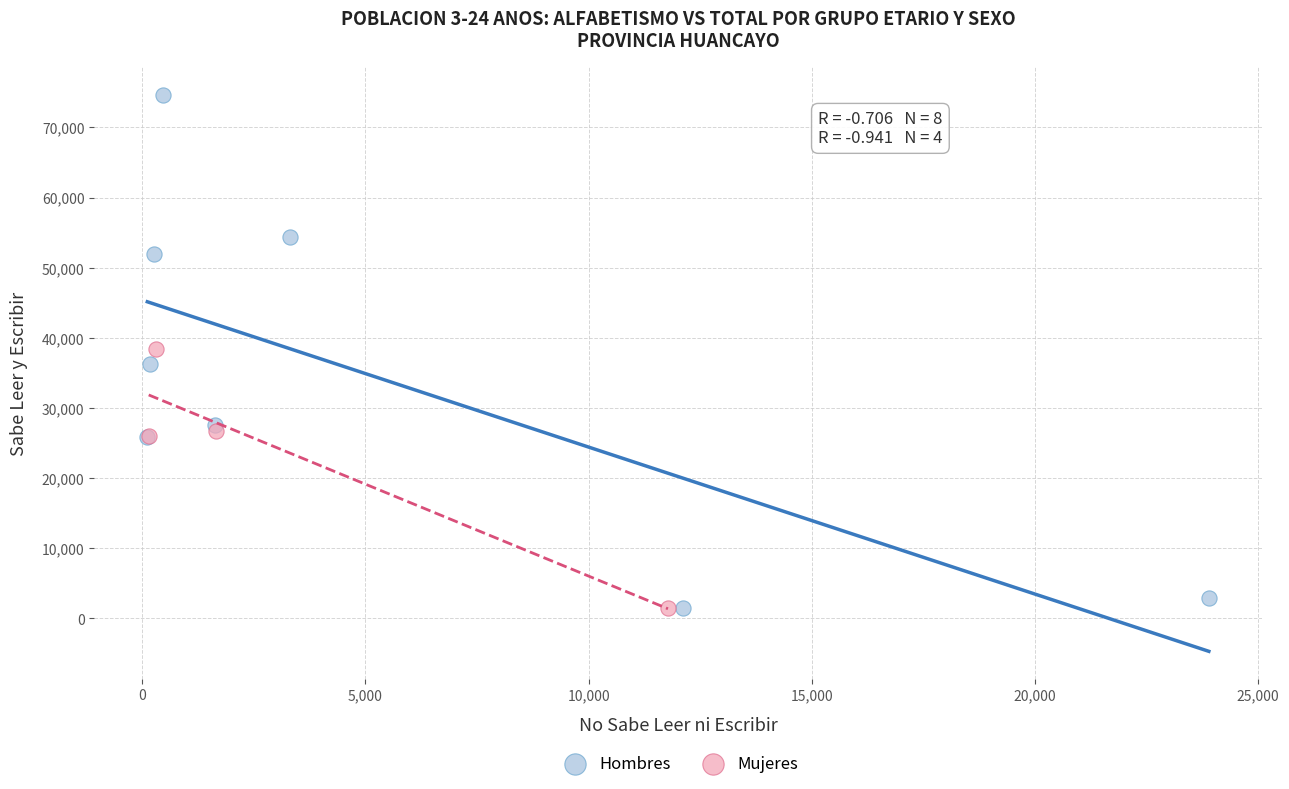

Which series has the widest spread of Y values?

Hombres